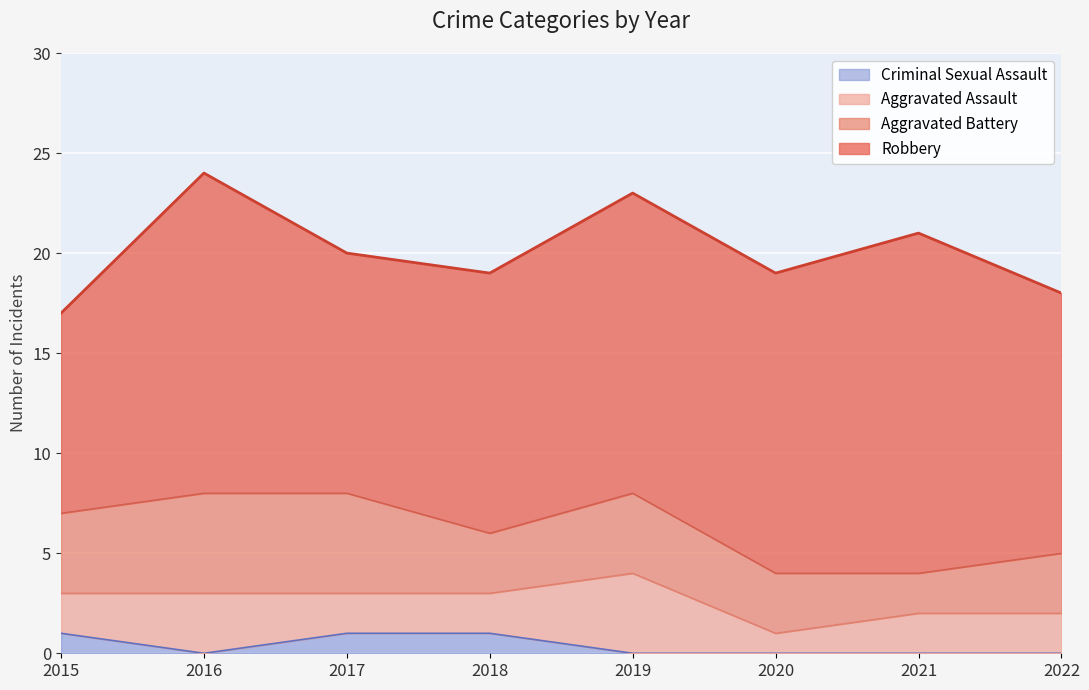

Does the chart display data point markers on the line(s)?

No